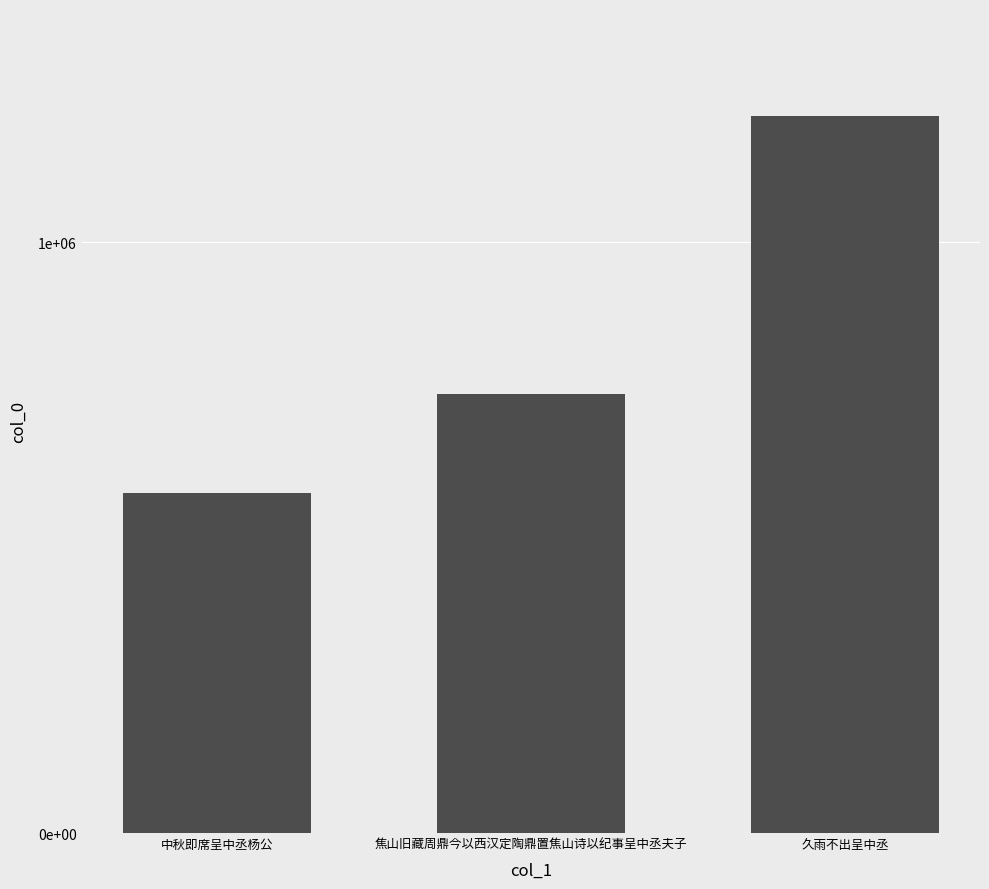

What is the sum of the values at 中秋即席呈中丞杨公 and 焦山旧藏周鼎今以西汉定陶鼎置焦山诗以纪事呈中丞夫子?

1319635